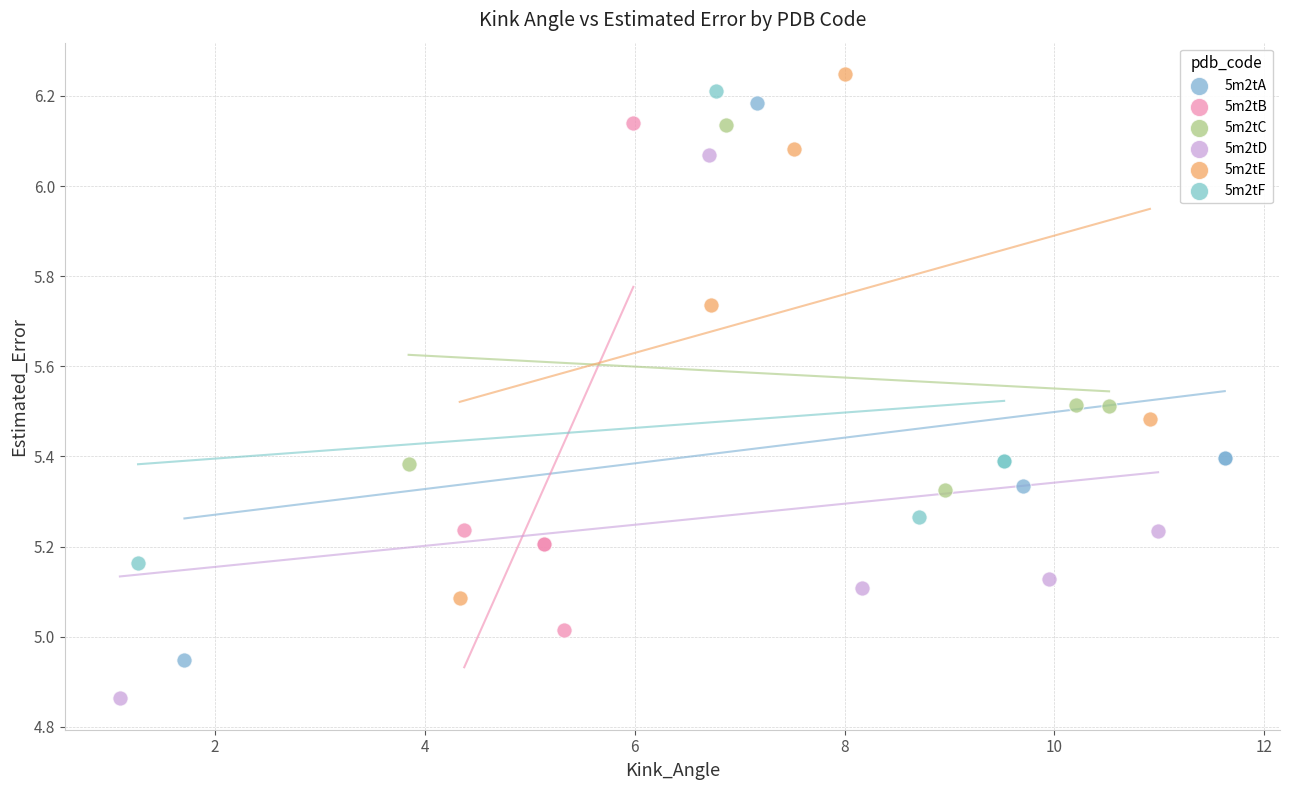

What are all the series names shown in the legend?

5m2tA, 5m2tB, 5m2tC, 5m2tD, 5m2tE, 5m2tF